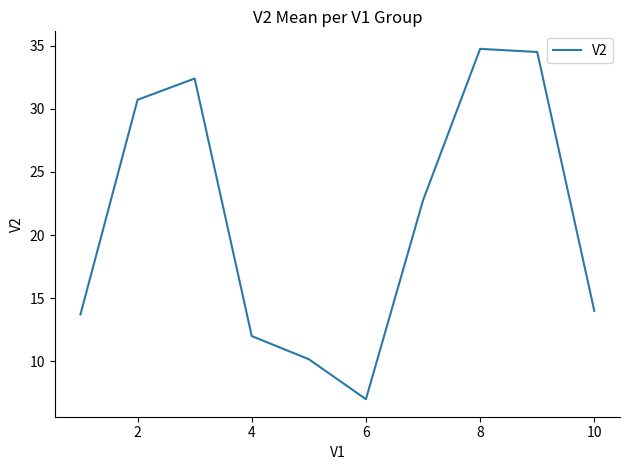

What is the sum of all values?

212.0